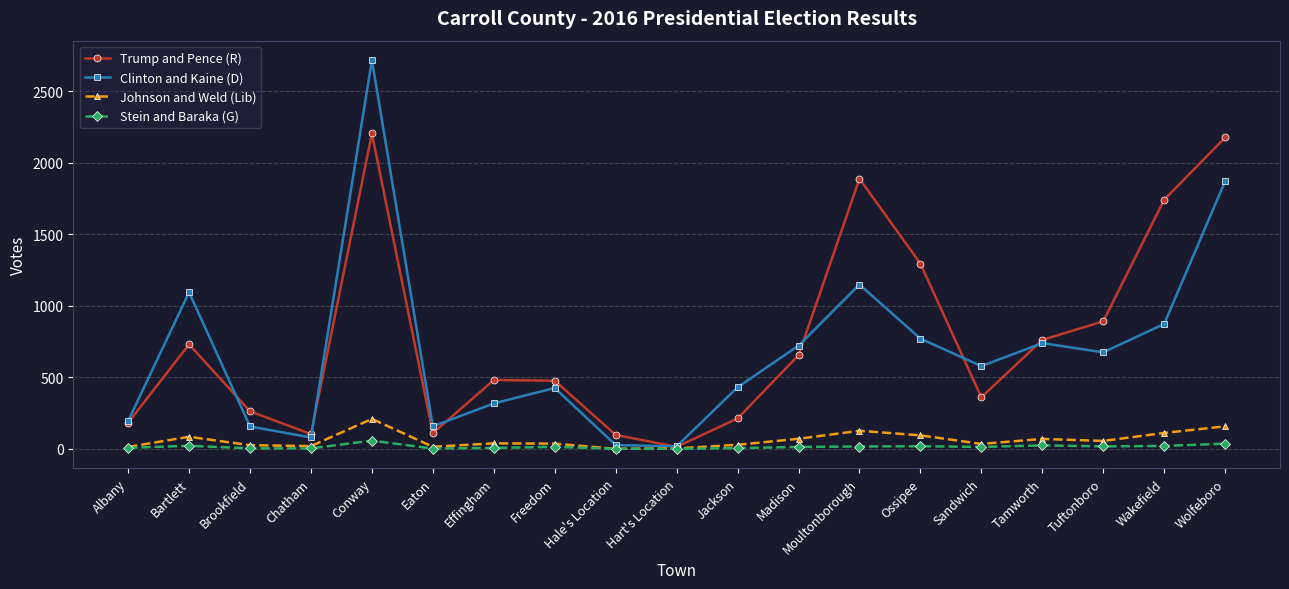

Which series has the widest spread of values?

Clinton and Kaine (D)